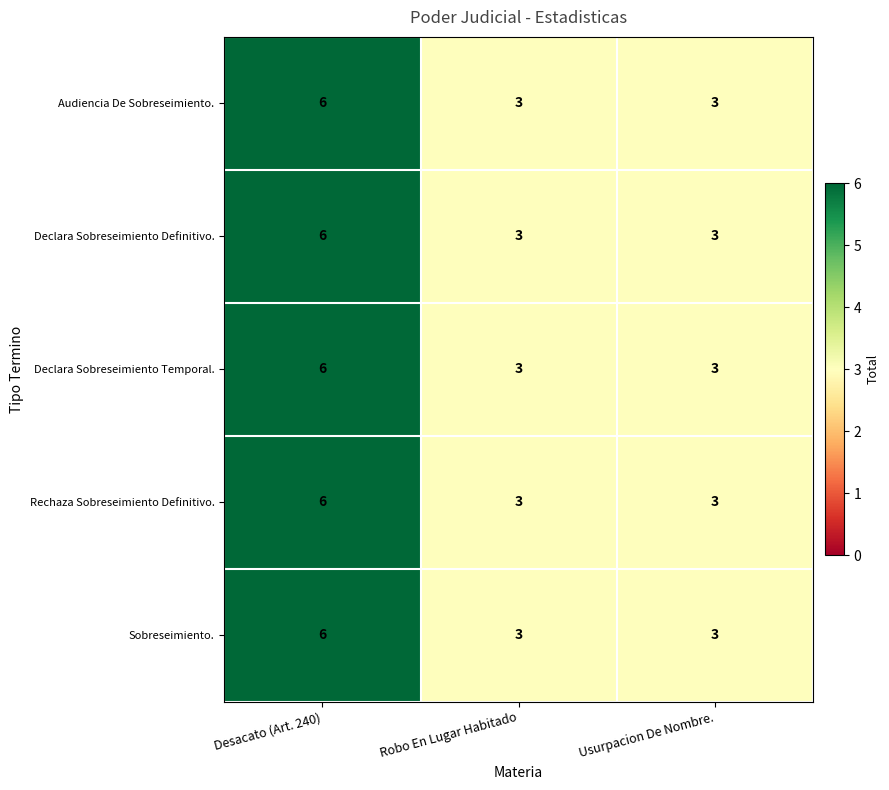

The Declara Sobreseimiento Temporal. series shows 6 at Desacato (Art. 240). True or false?

True